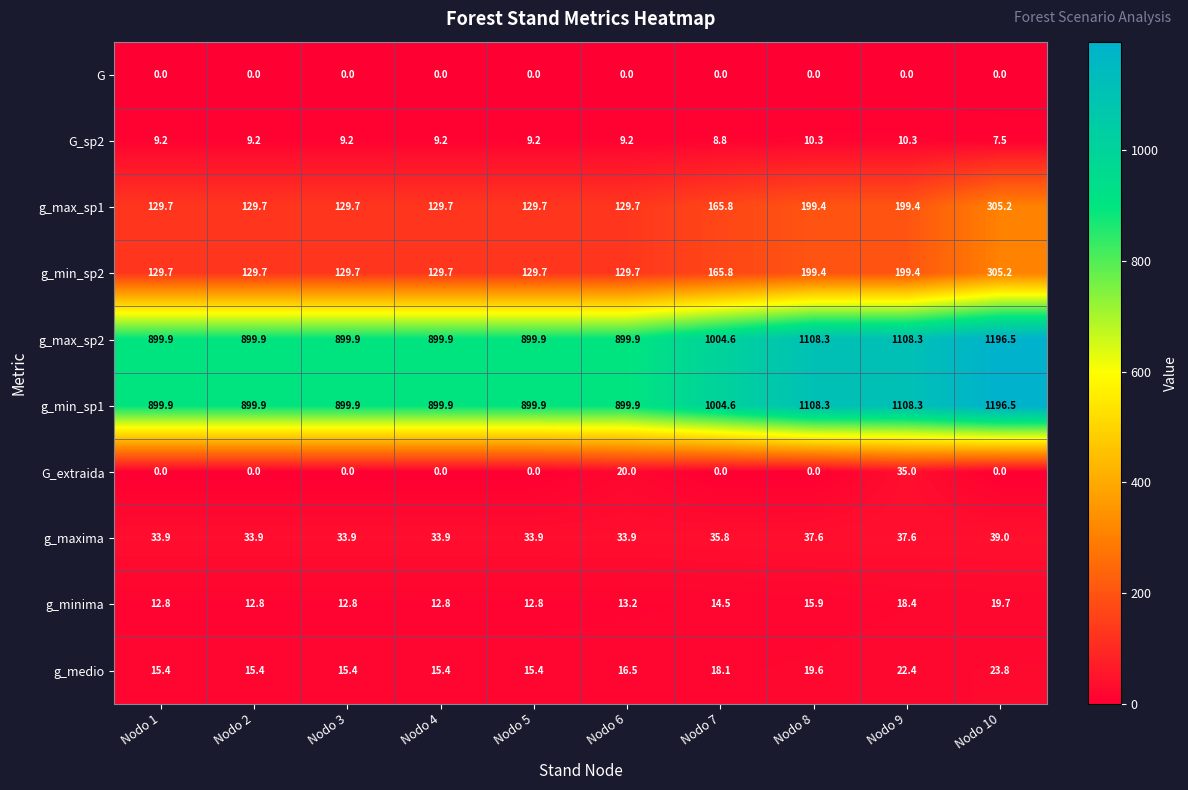

What is the approximate value of g_min_sp2 at Nodo 8?

199.4